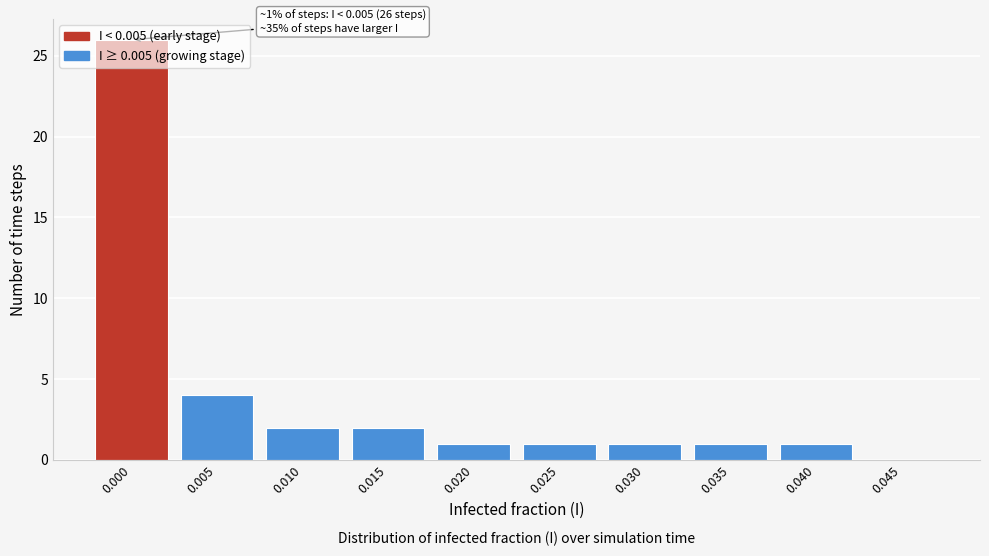

What is the sum of all values?

39